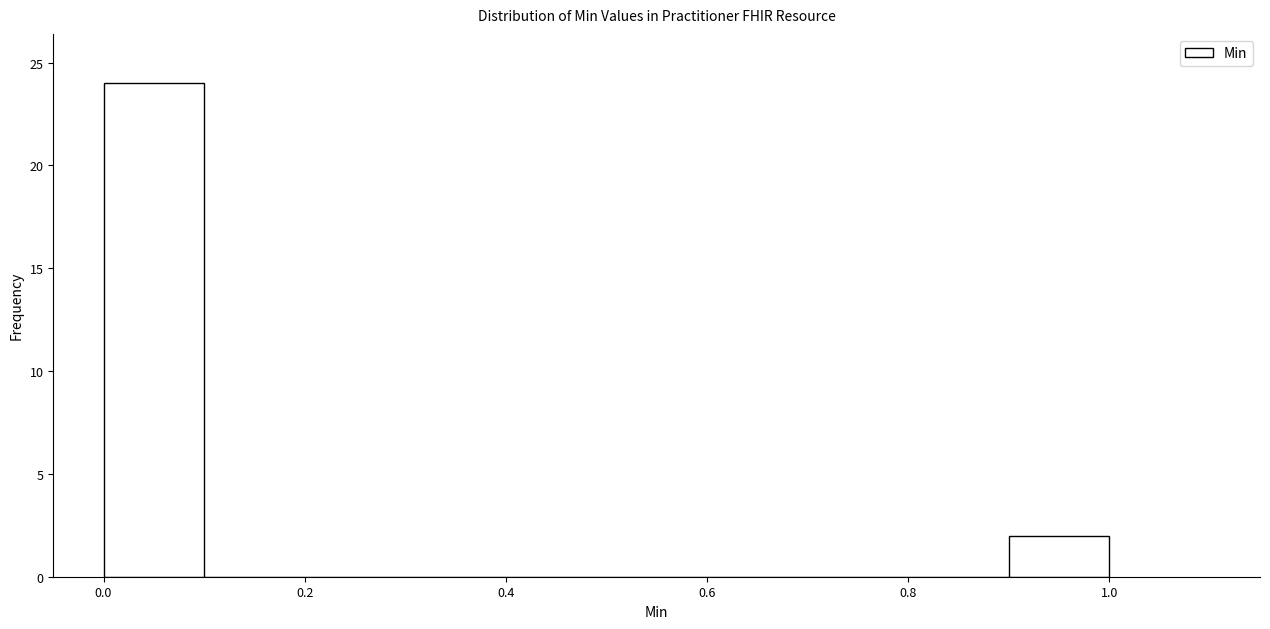

Which range on the x-axis has the tallest bar?

0.0 to 0.1